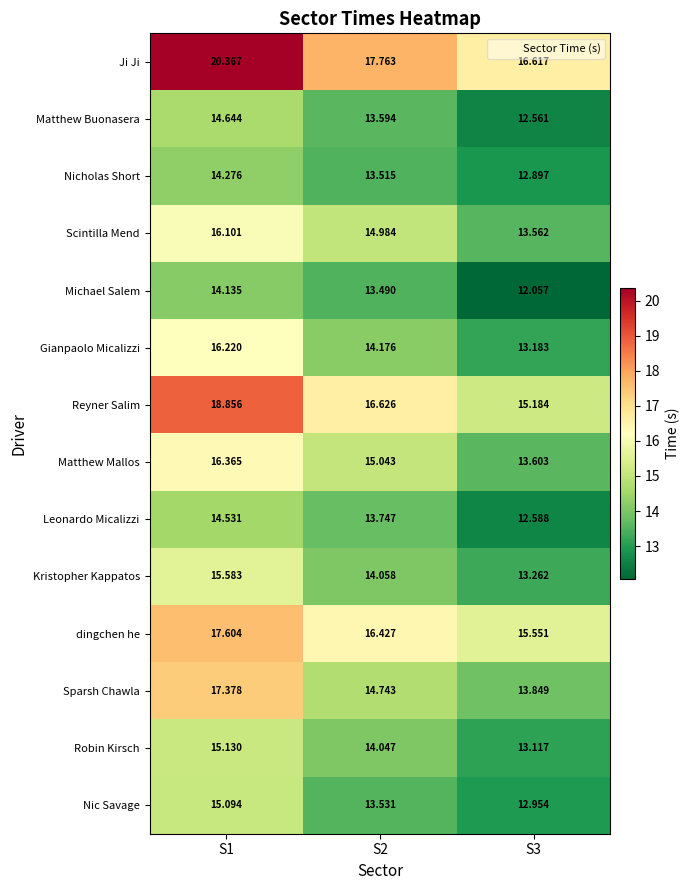

Is the value of Kristopher Kappatos at S2 greater than the value of Nicholas Short at S2?

Yes